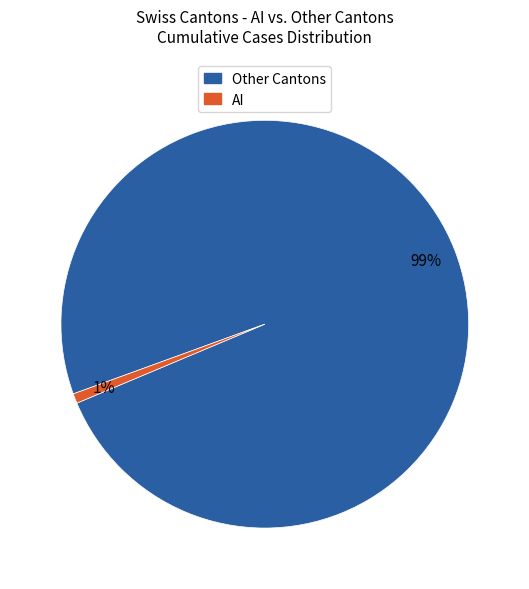

How many segments does this pie chart have?

2